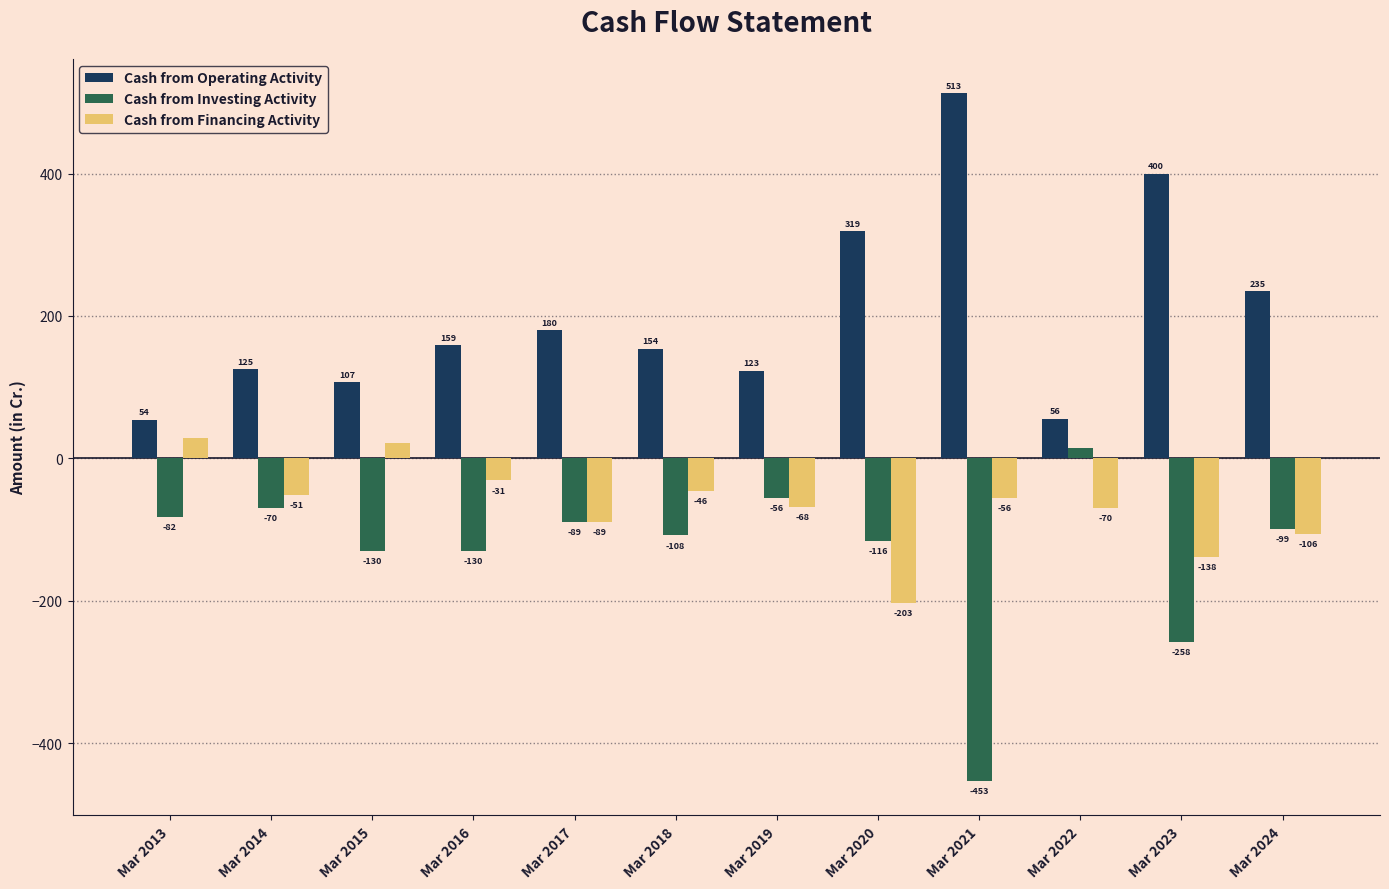

Are the bars horizontal?

No